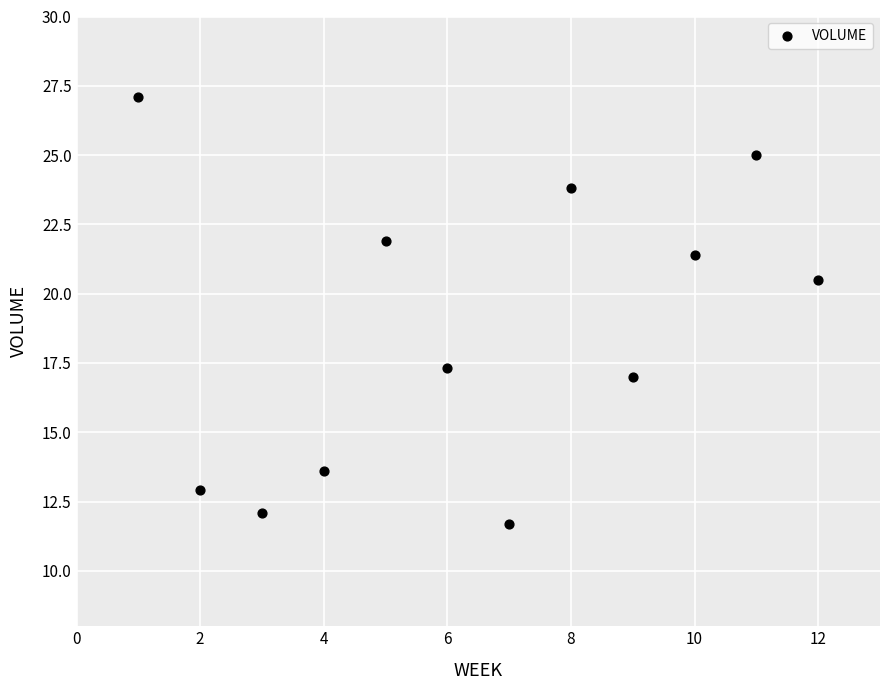

What is the range of Y values (max minus min)?

15.4